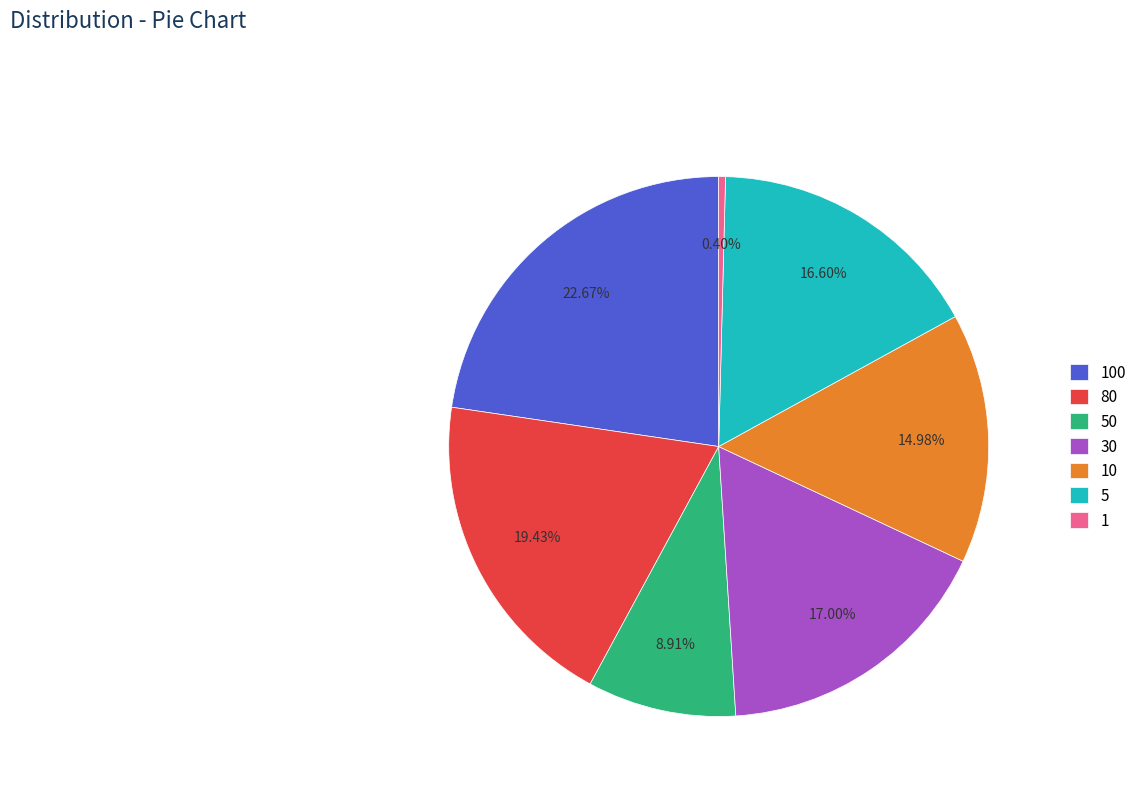

Is it true that 80 is 19% of the pie?

True